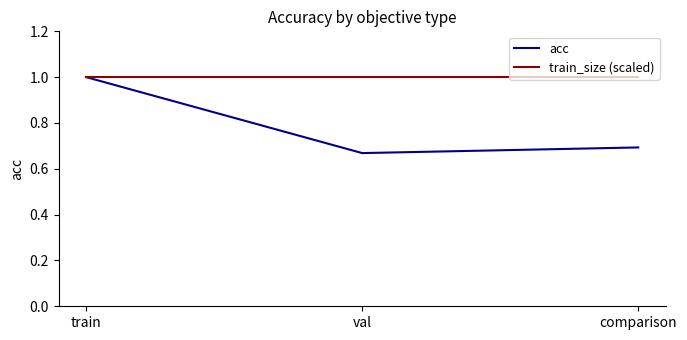

The acc series shows 1.4 at train. True or false?

False